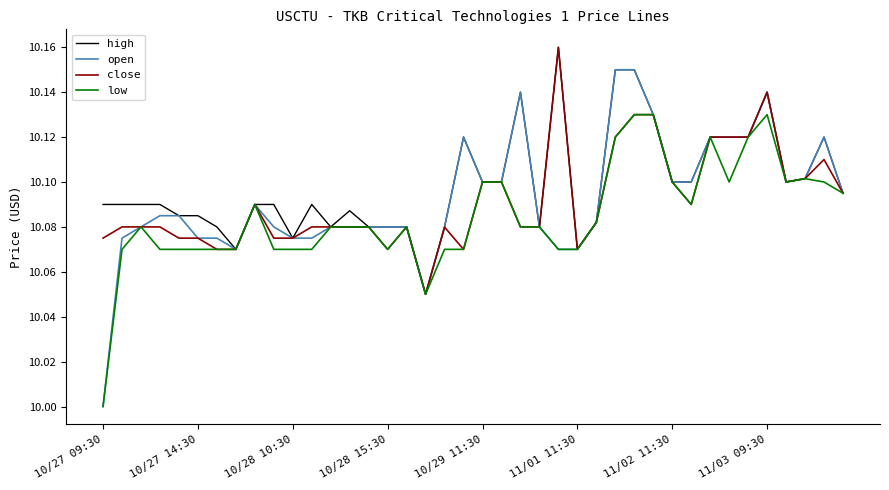

What is the minimum value shown in the chart?

10.0